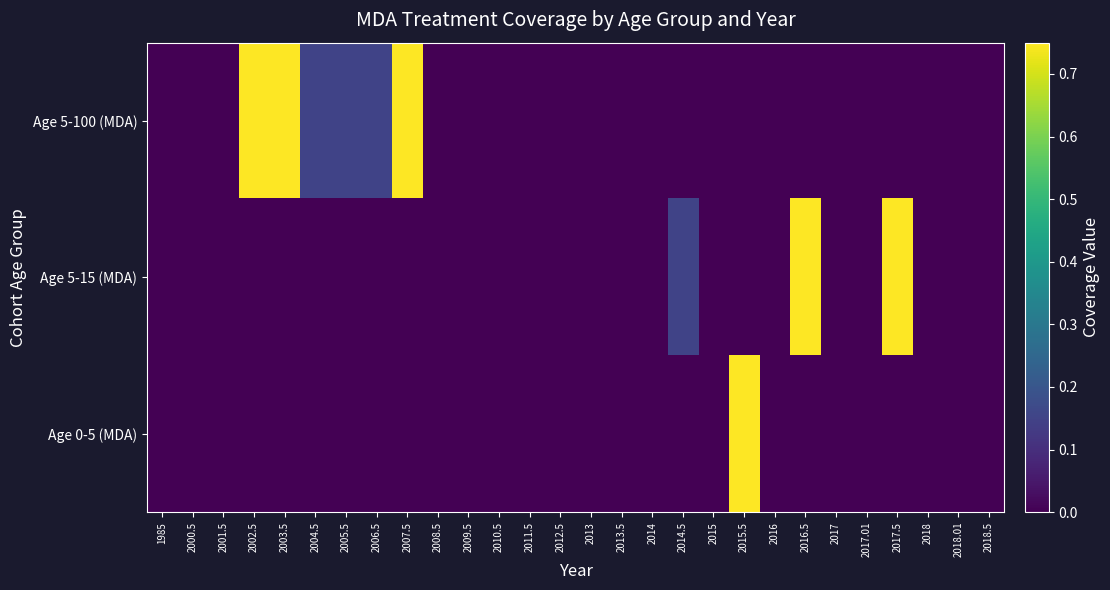

Which series has the largest range (max minus min)?

Age 5-100 (MDA)